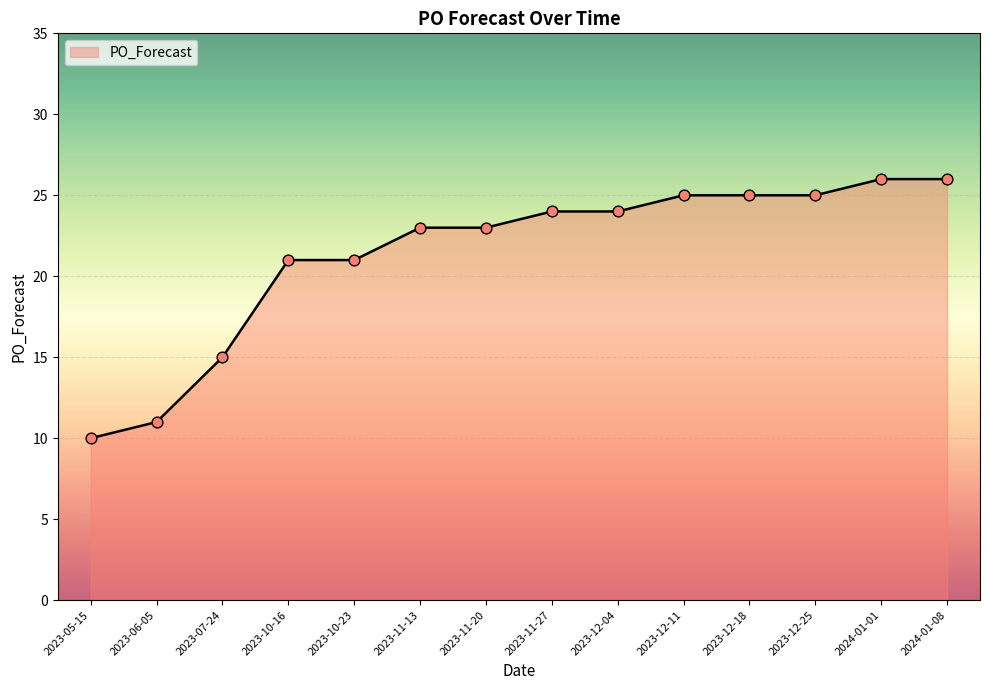

Between 2023-12-25 and 2023-12-04, which is larger?

2023-12-25